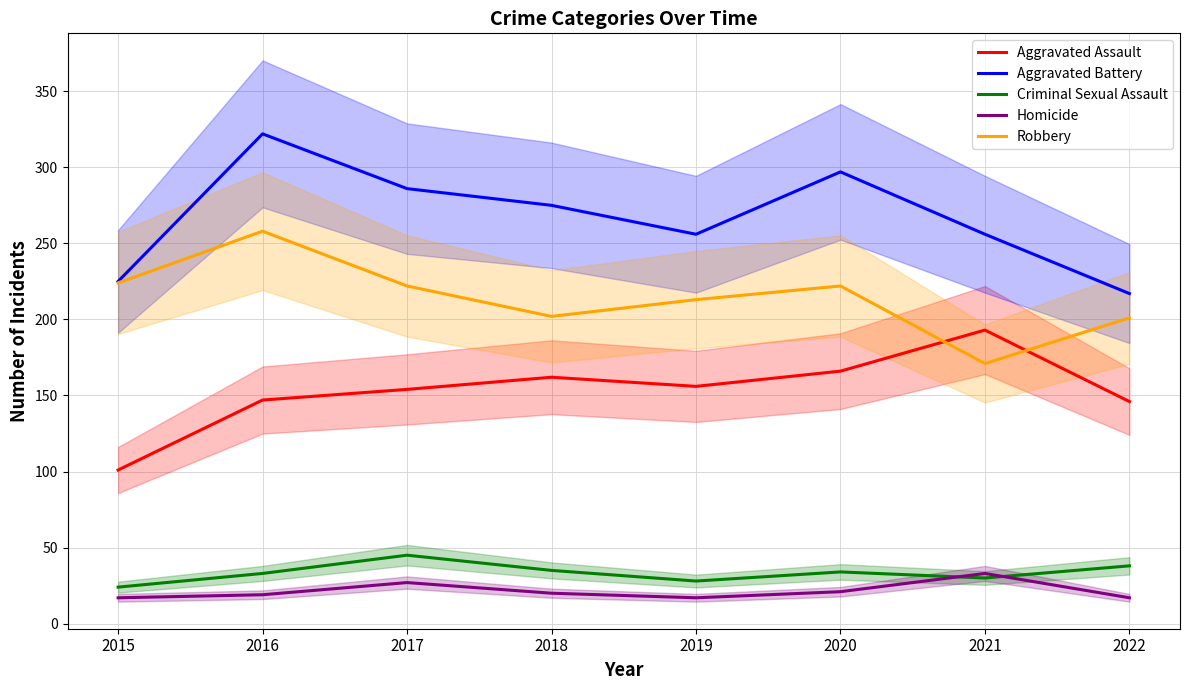

Is this an area chart (filled region under the line)?

No